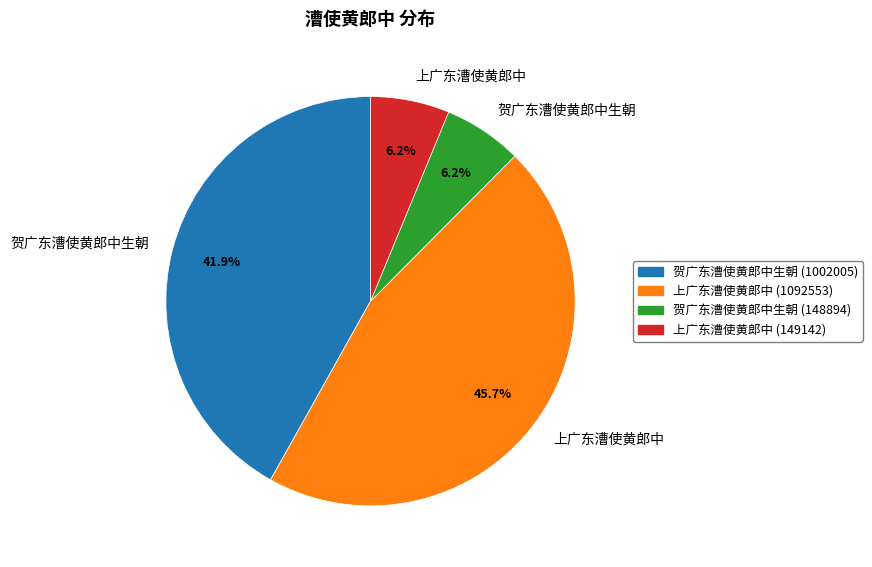

Is there any slice that represents more than half of the pie?

No